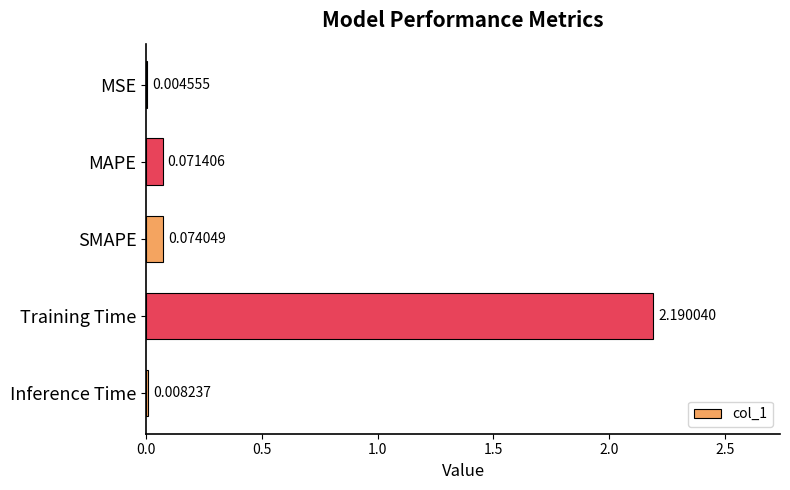

What is the sum of the values at SMAPE and Training Time?

2.3